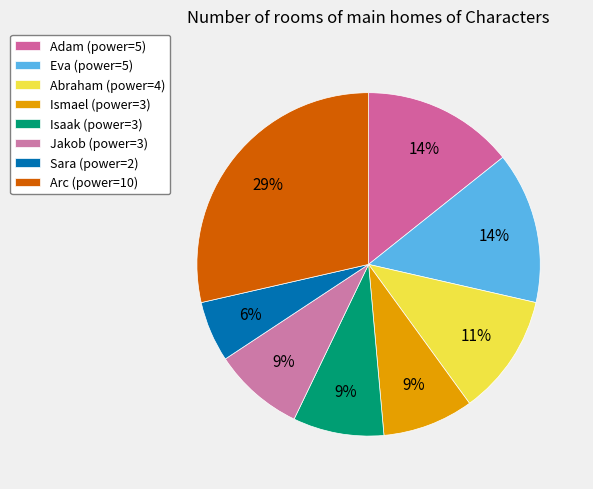

To the nearest percent, what is the difference between the Isaak and Eva slice percentages?

6%